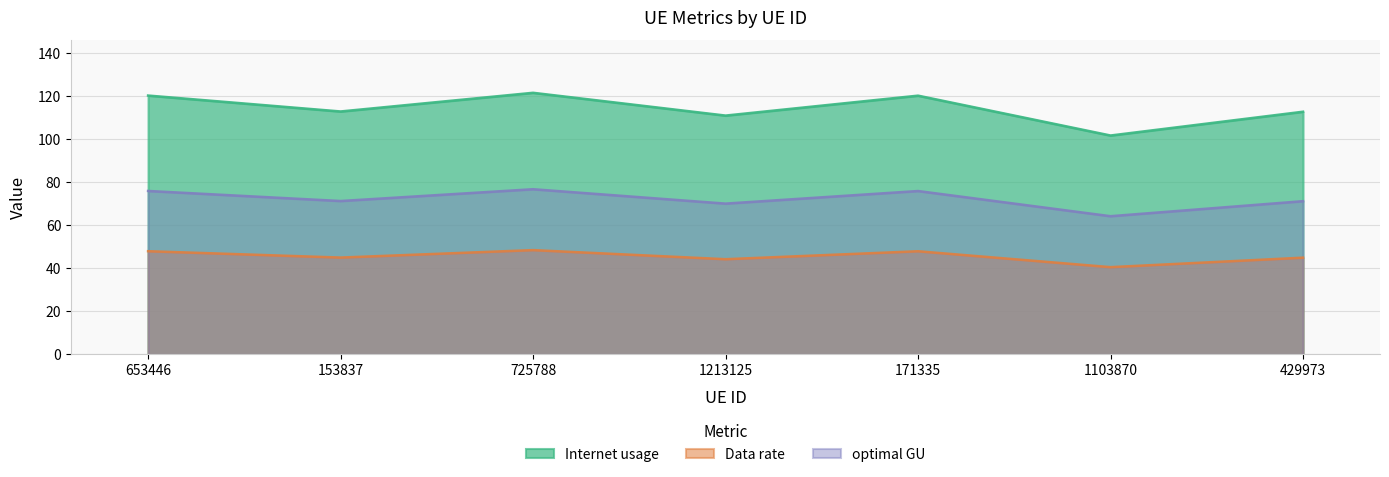

Which series has the largest total across all categories?

Internet usage